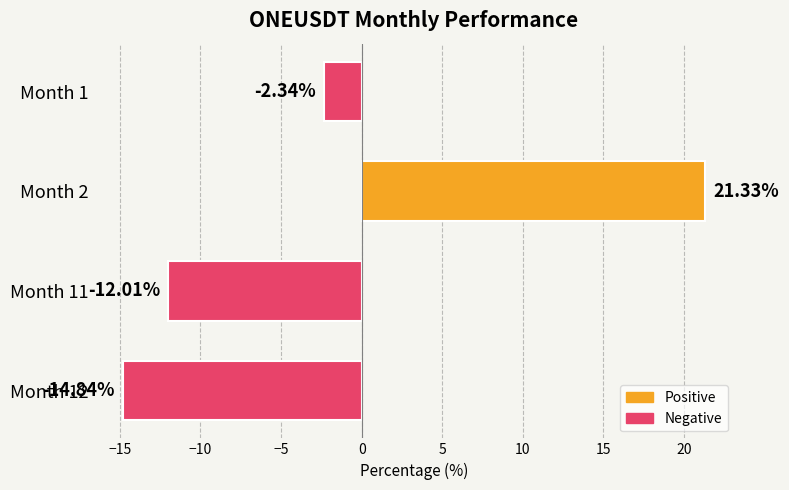

What is the change in value from Month 1 to Month 12?

-12.5